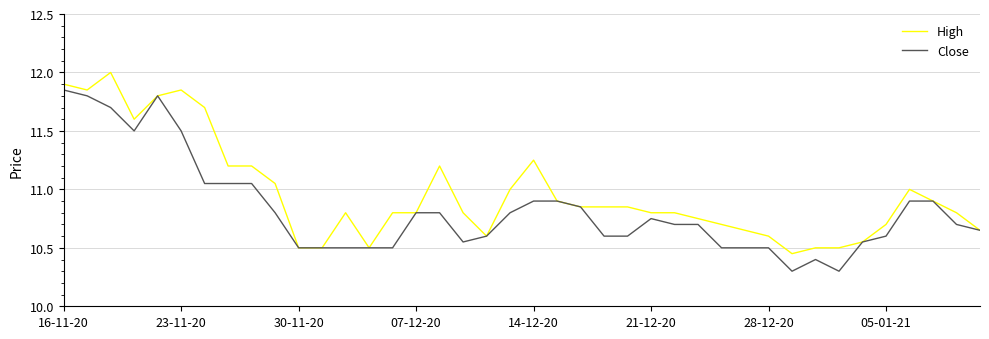

How many categories are shown in the chart?

40